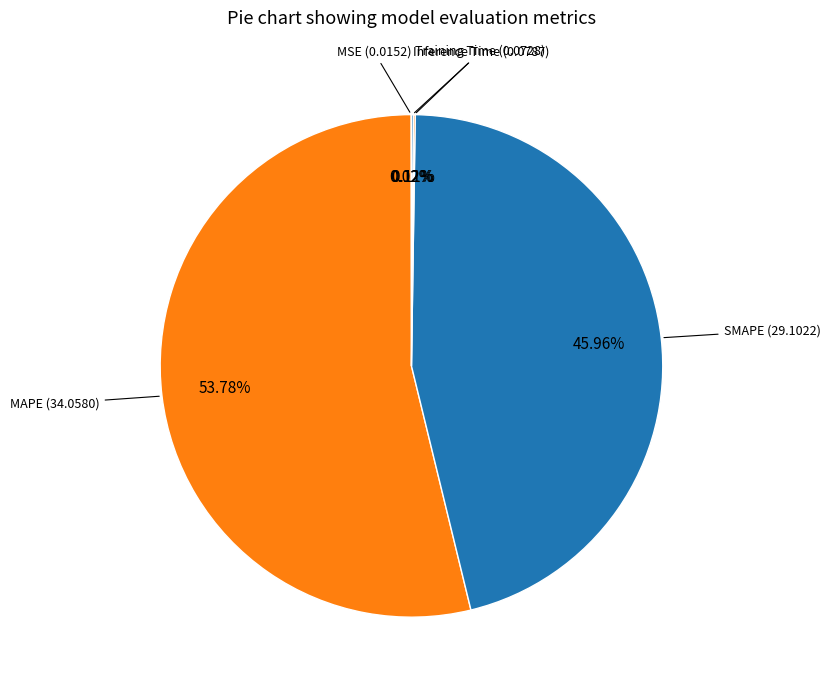

What is the smallest slice in the pie chart?

MSE